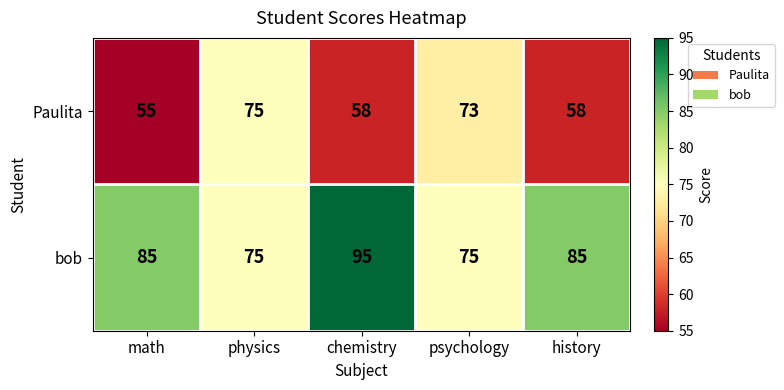

The Paulita series shows 32 at physics. True or false?

False